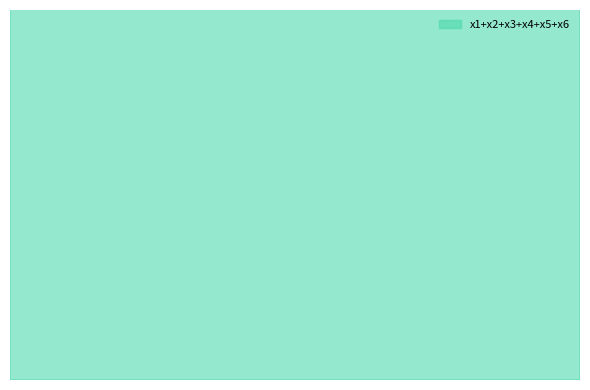

Which series contains the lowest Y value?

x6